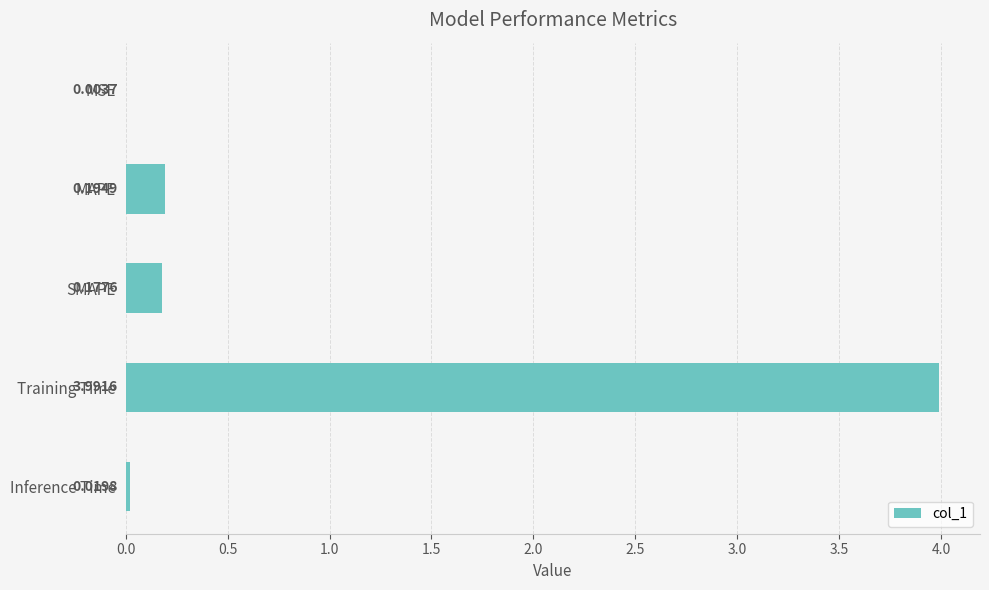

Which has a higher value, SMAPE or MSE?

SMAPE